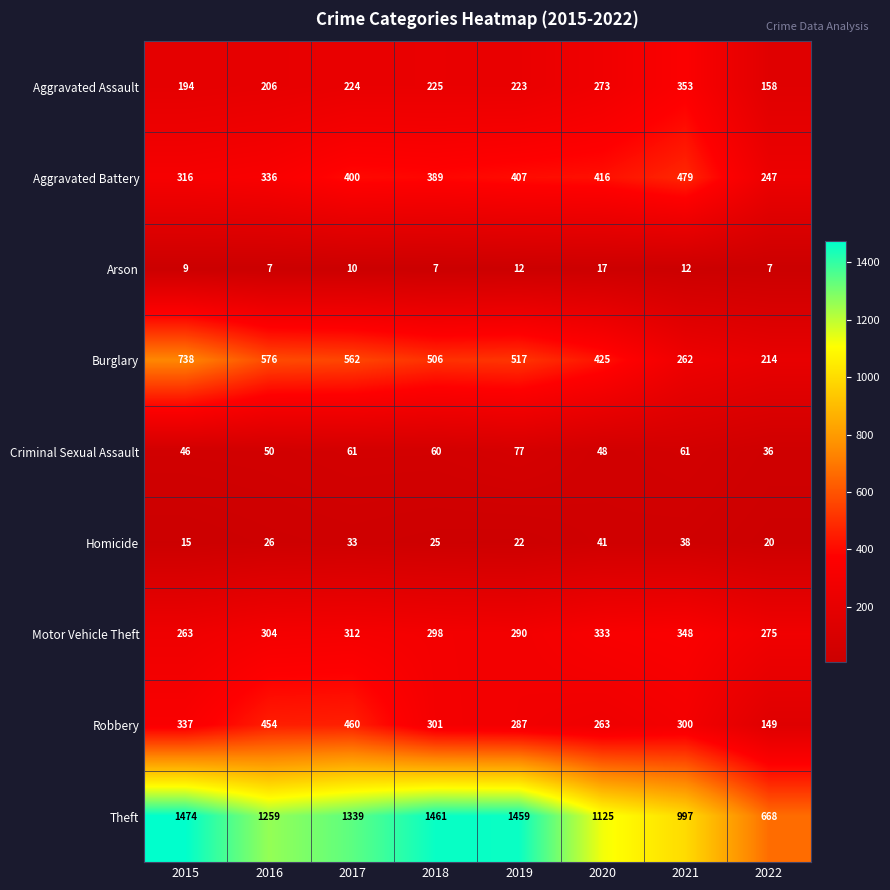

True or false: Burglary has a value of 837 at 2016.

False